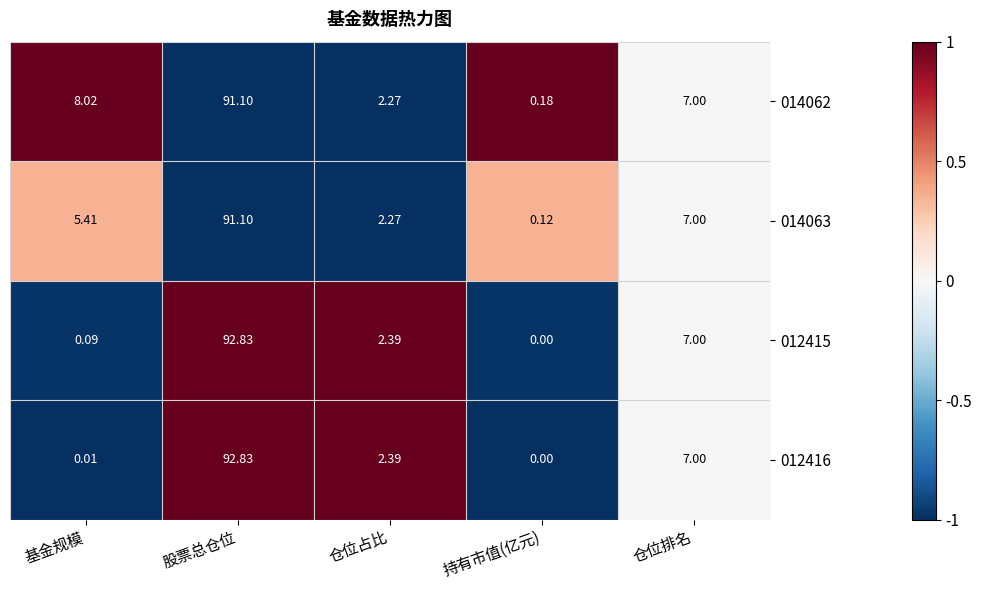

How many categories are shown in the chart?

5